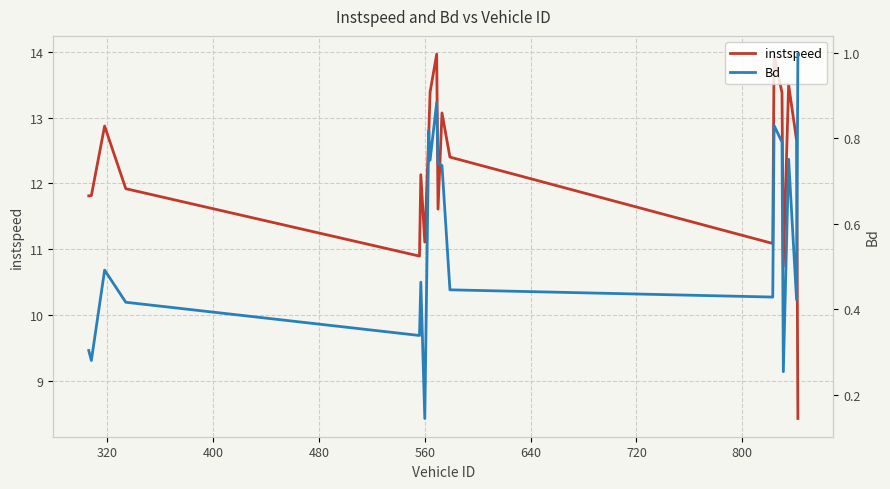

What is the minimum value for instspeed?

8.4